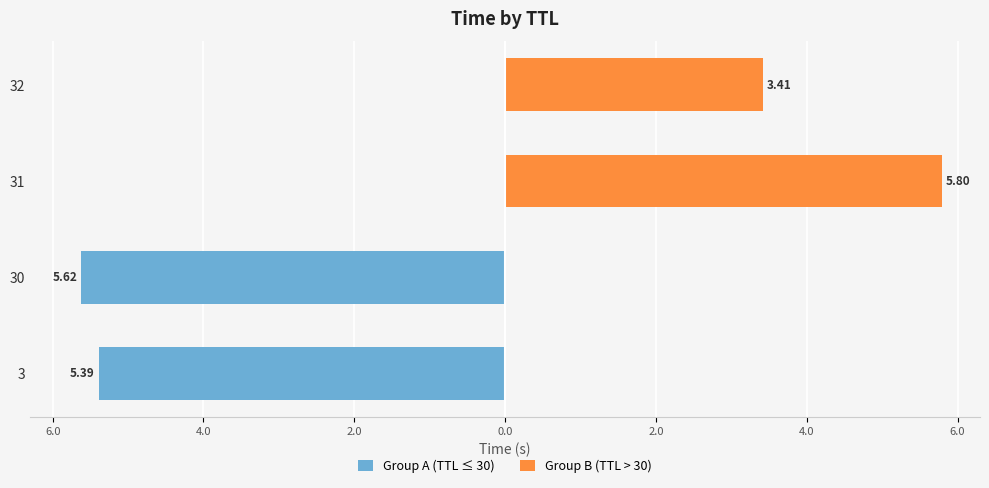

How many data points does each series have?

4